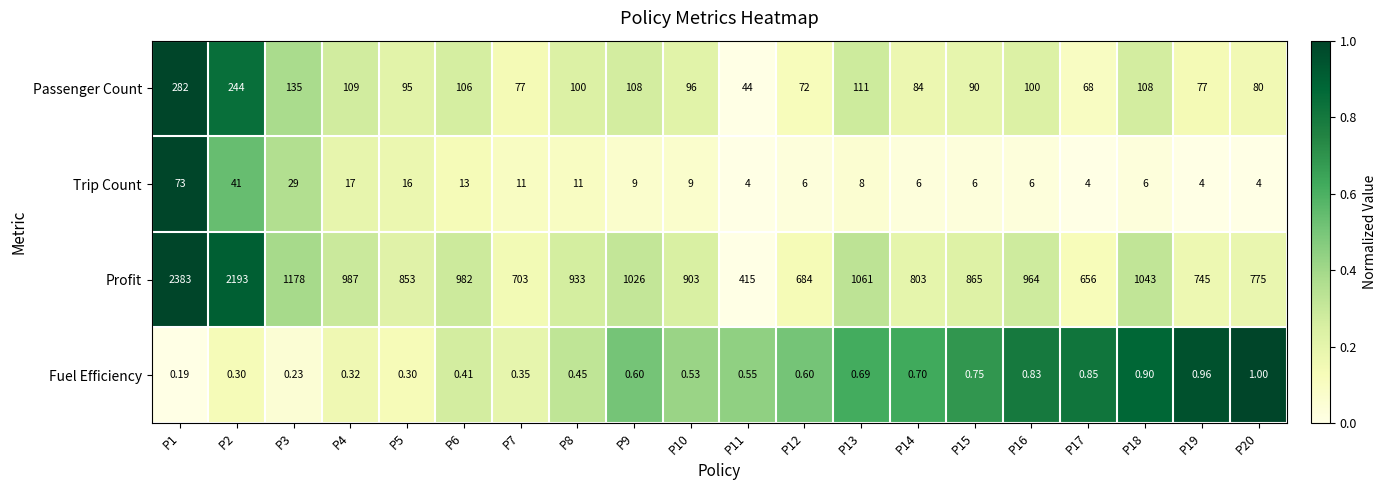

List the series in order of their peak value, lowest first.

Fuel Efficiency, Trip Count, Passenger Count, Profit